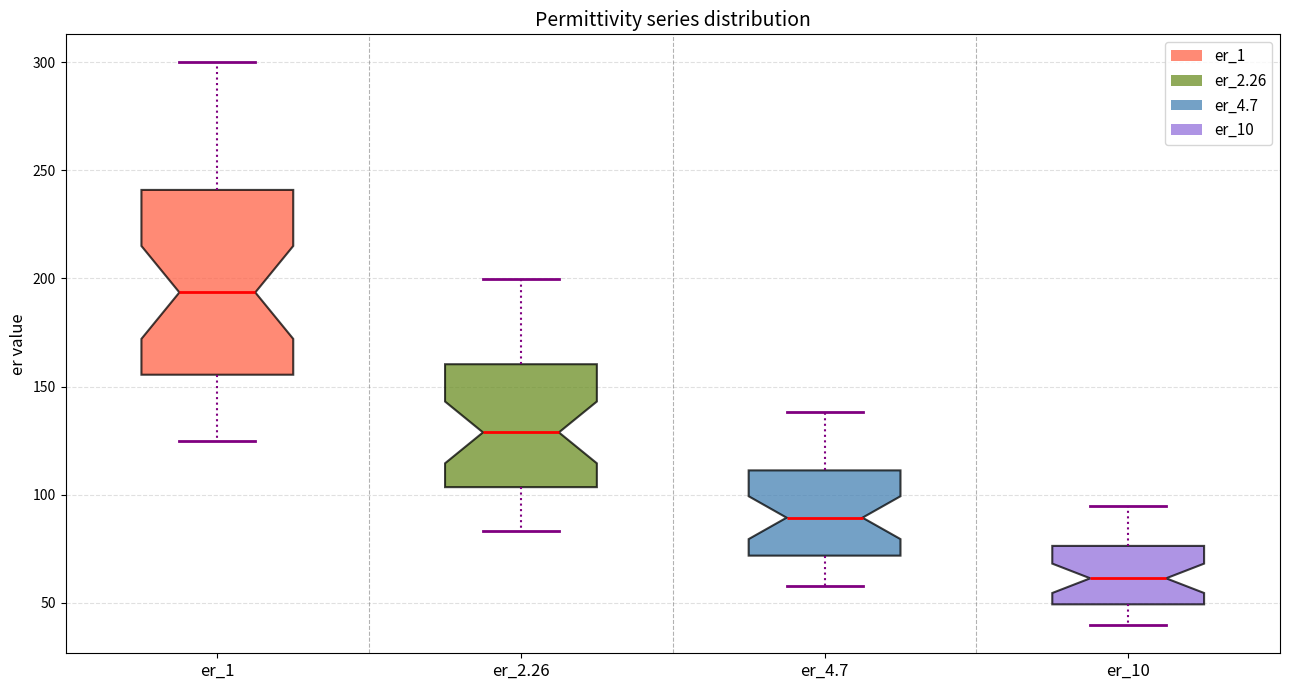

Where is the lower edge of the box for er_10 on the y-axis? The values are not printed on the chart, so give them approximately, as read against the axis.

50